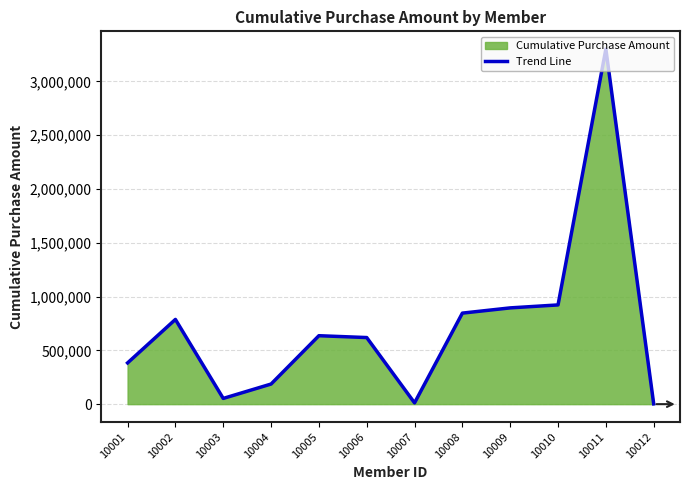

How many lines are shown in the chart?

1